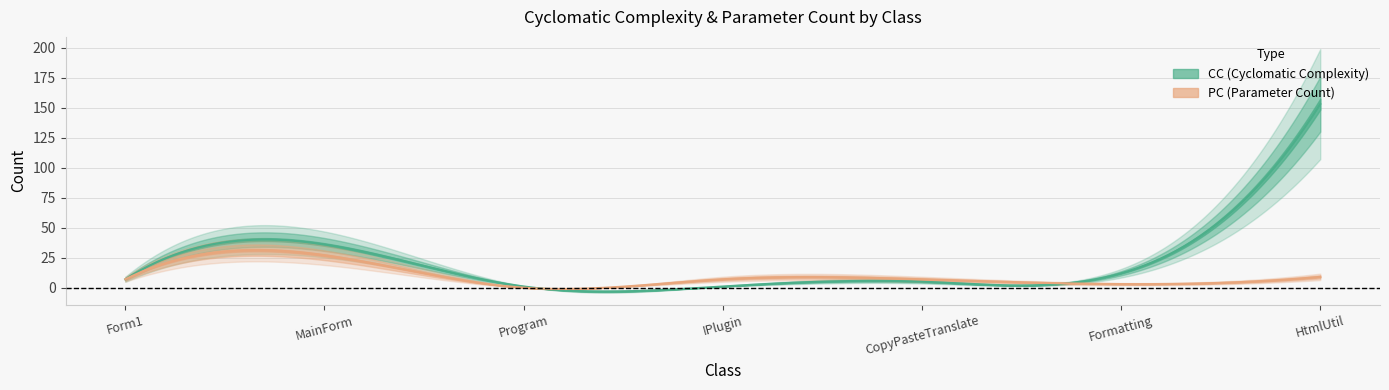

List the series in order of their overall mean, lowest first.

PC, CC